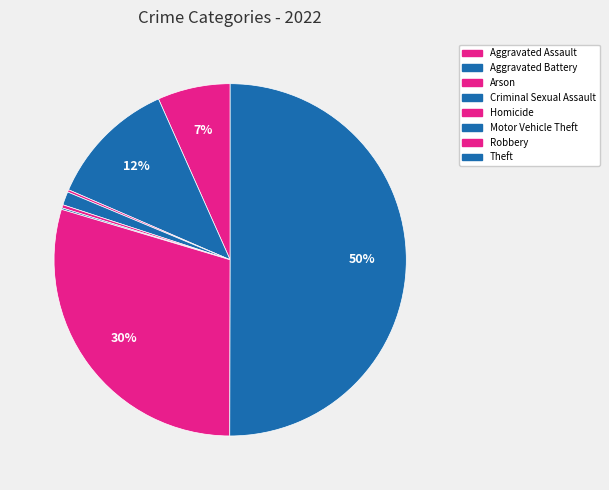

What percentage is the Criminal Sexual Assault slice, to the nearest percent?

1%